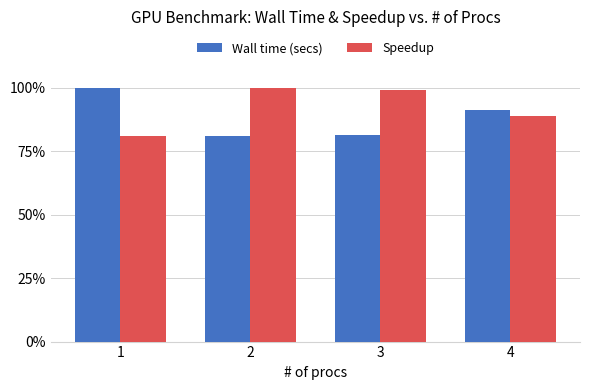

What is the minimum value for Speedup?

80.9